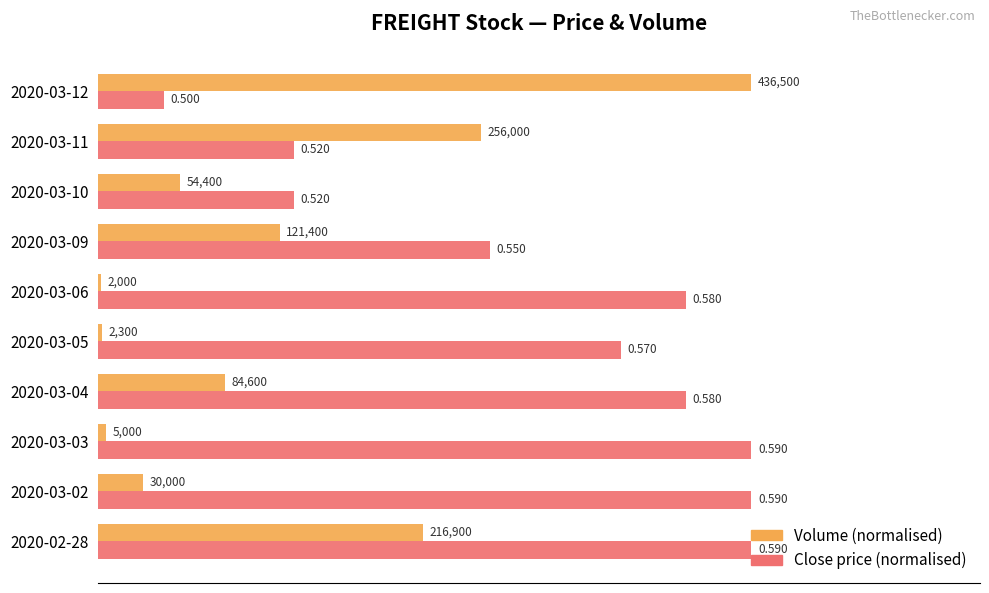

At which label does Close price (normalised) reach its minimum?

2020-03-12